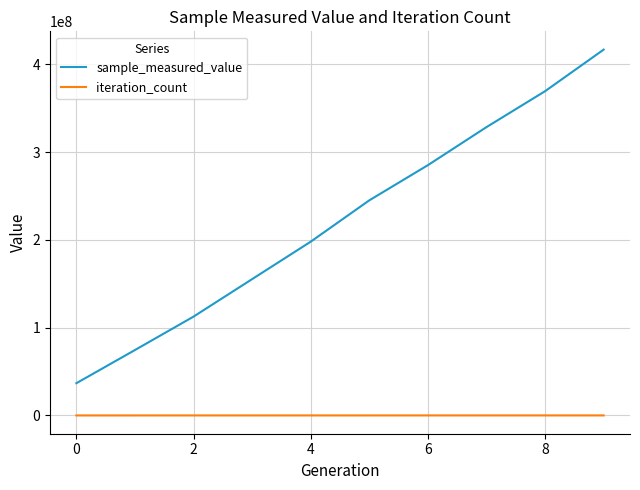

How many lines are shown in the chart?

2